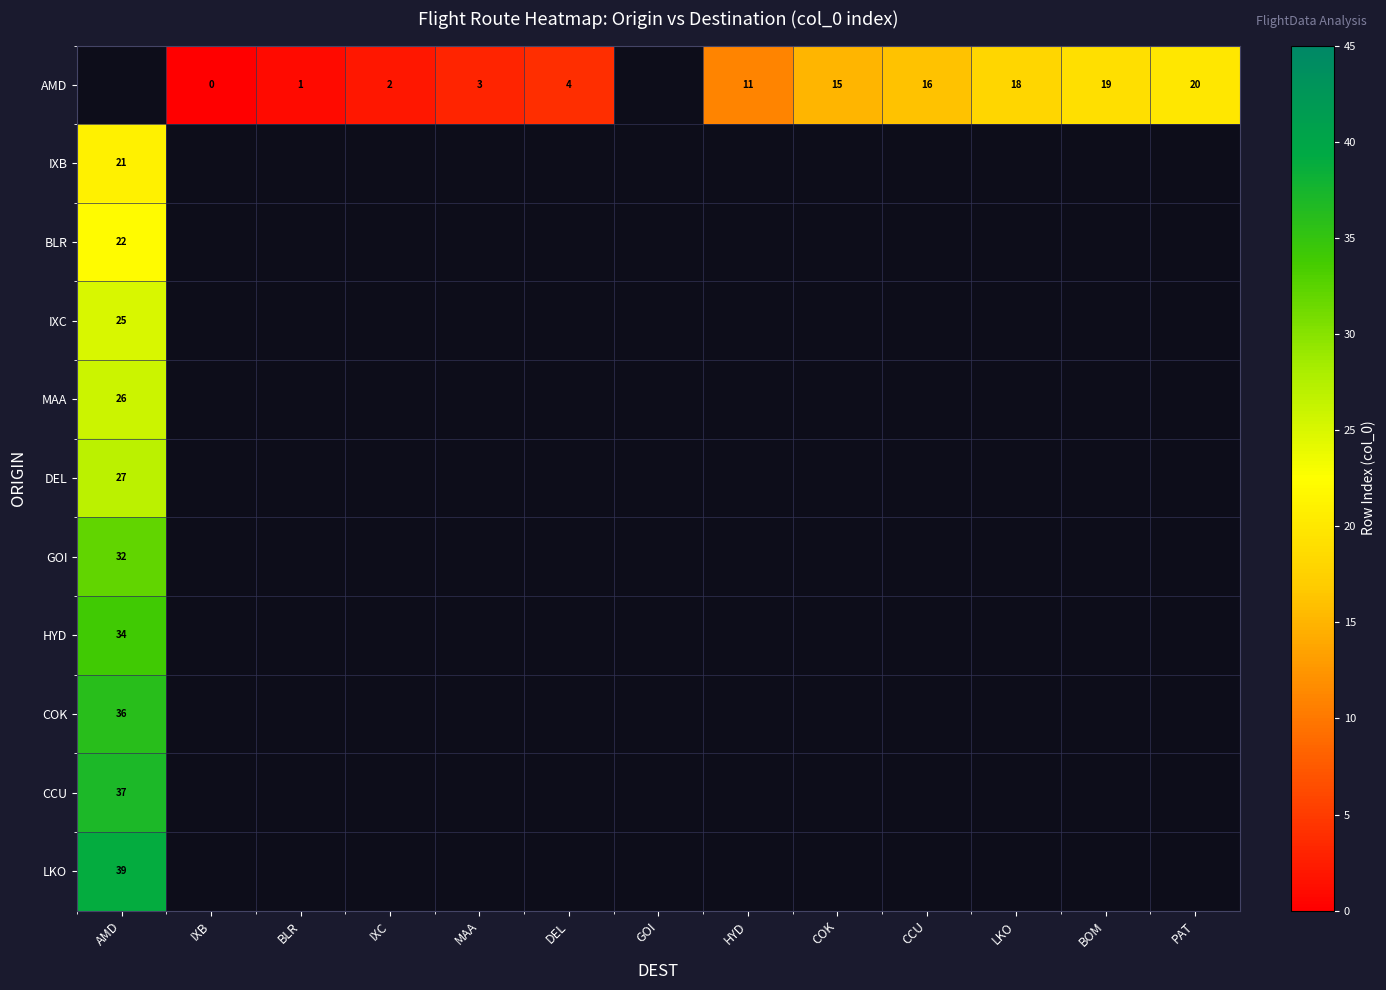

Which has a higher value, CCU or LKO?

LKO